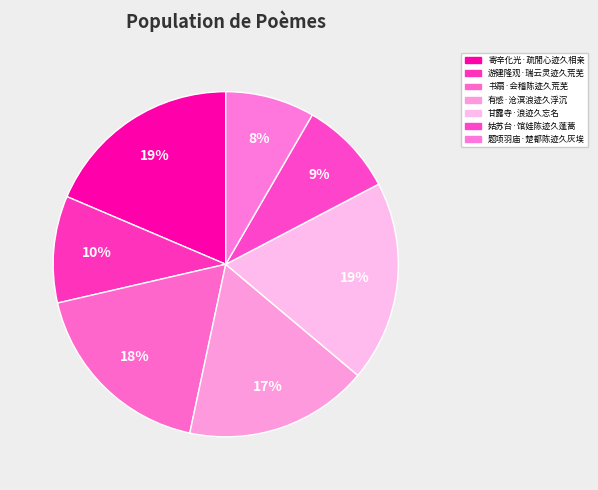

To the nearest percent, what is the combined percentage of 有感·沧溟浪迹久浮沉 and 书扇·会稽陈迹久荒芜?

35%